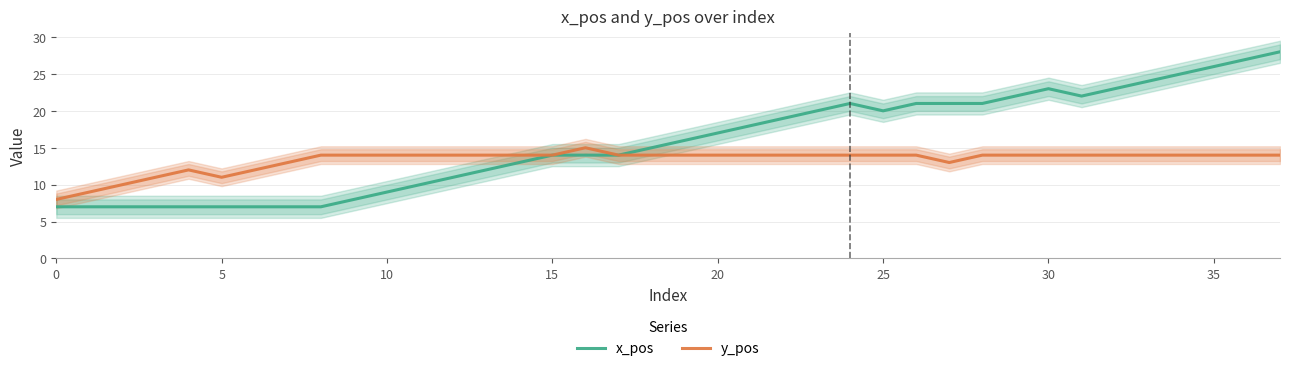

What is the maximum value for x_pos?

28